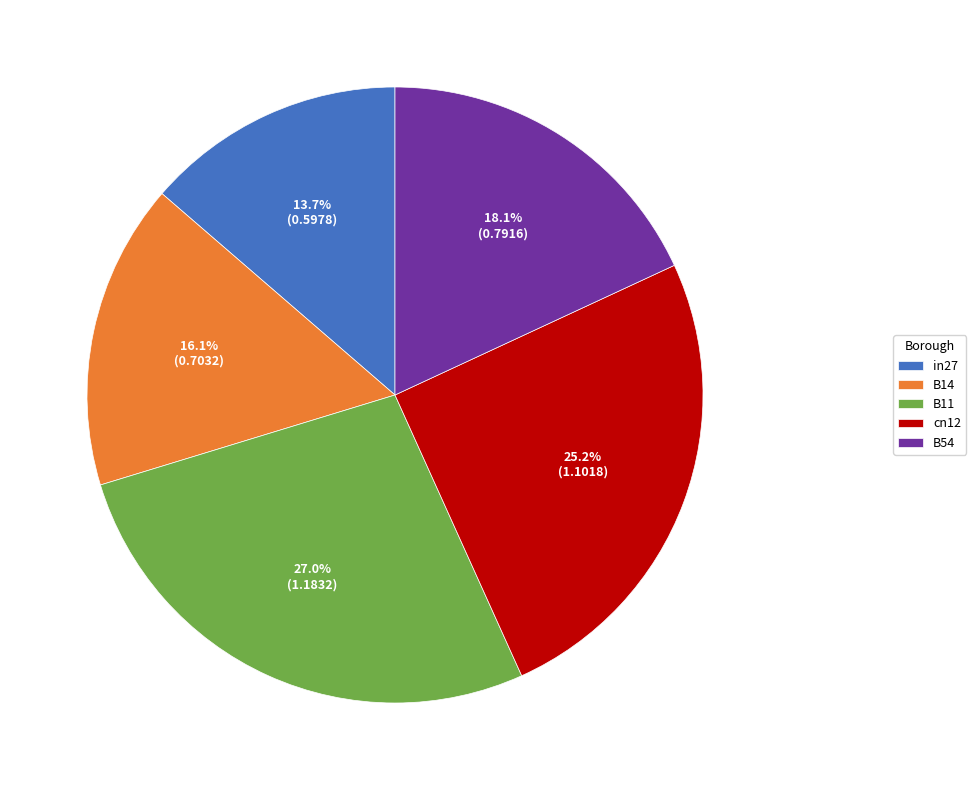

Between B14 and B11, which is larger?

B11